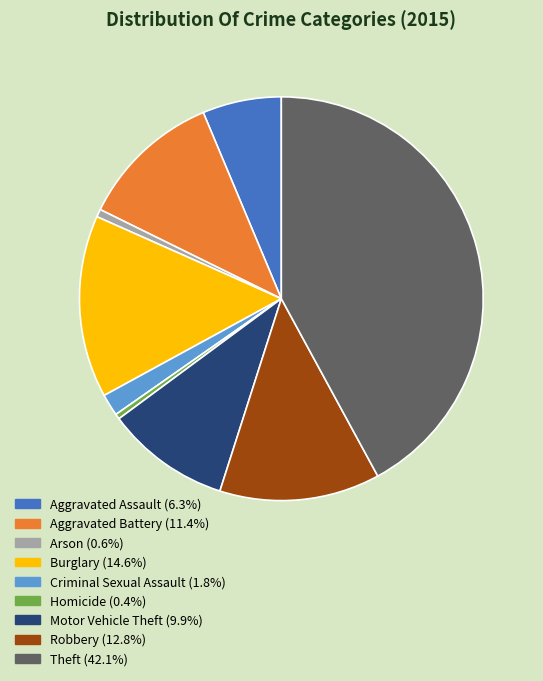

Which category has the biggest portion of the pie?

Theft